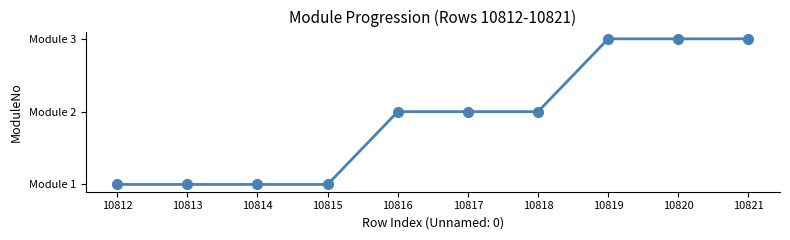

Rank the categories by value from lowest to highest.

10812, 10813, 10814, 10815, 10816, 10817, 10818, 10819, 10820, 10821